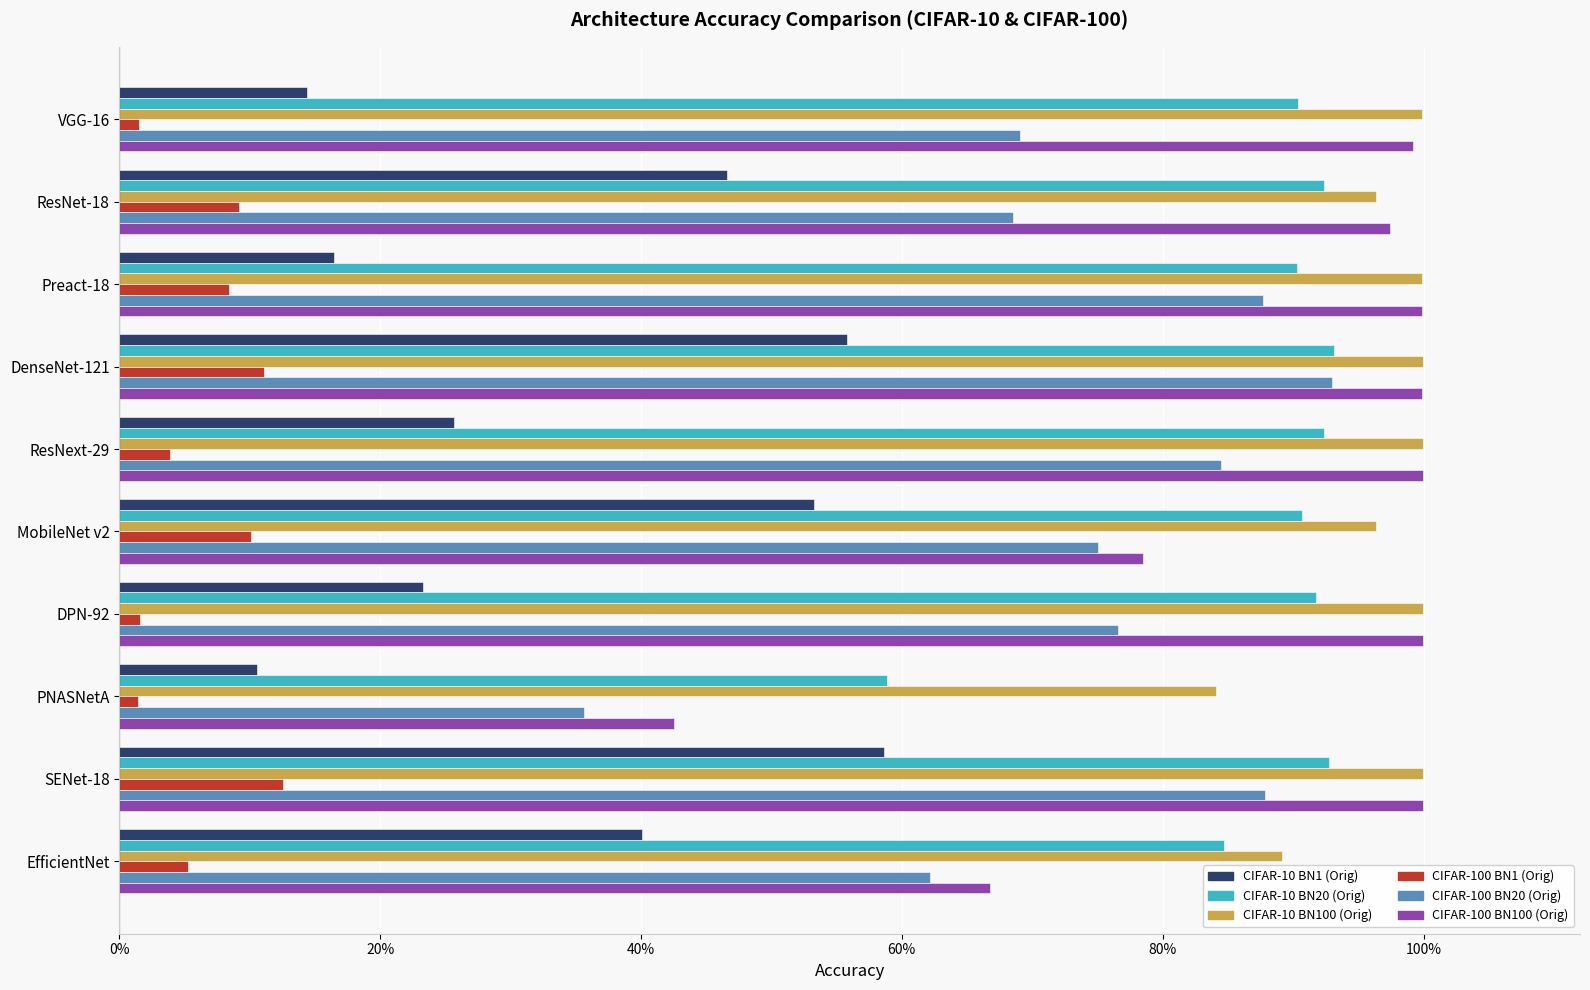

What are all the series names shown in the legend?

CIFAR-10 BN1 (Orig), CIFAR-10 BN20 (Orig), CIFAR-10 BN100 (Orig), CIFAR-100 BN1 (Orig), CIFAR-100 BN20 (Orig), CIFAR-100 BN100 (Orig)